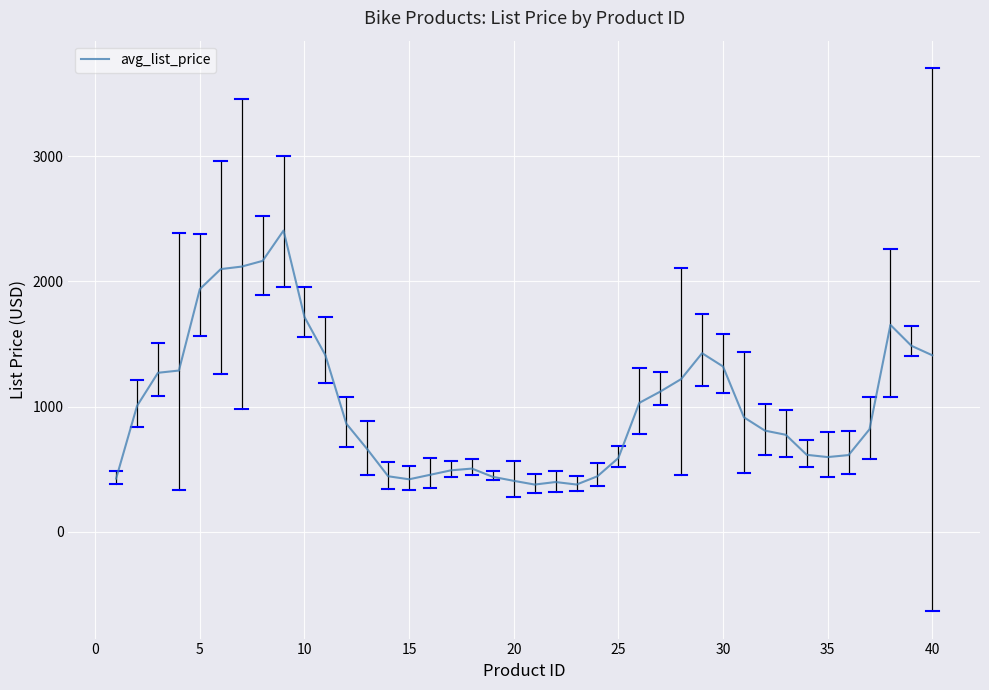

What is the difference between the maximum and minimum values?

2028.2